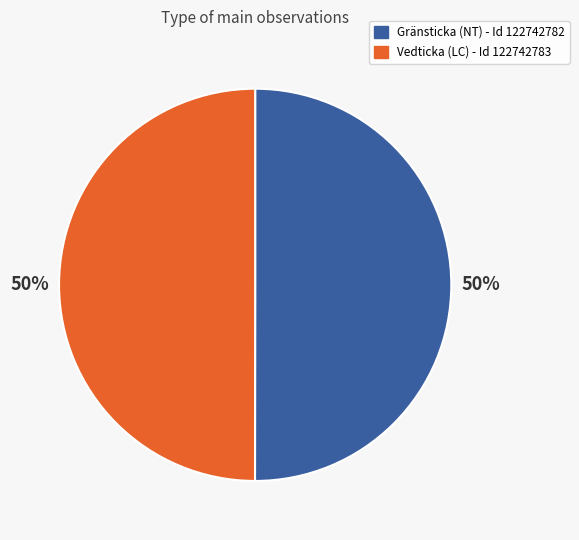

The Vedticka (LC) - Id 122742783 slice represents 43% of the pie. True or false?

False